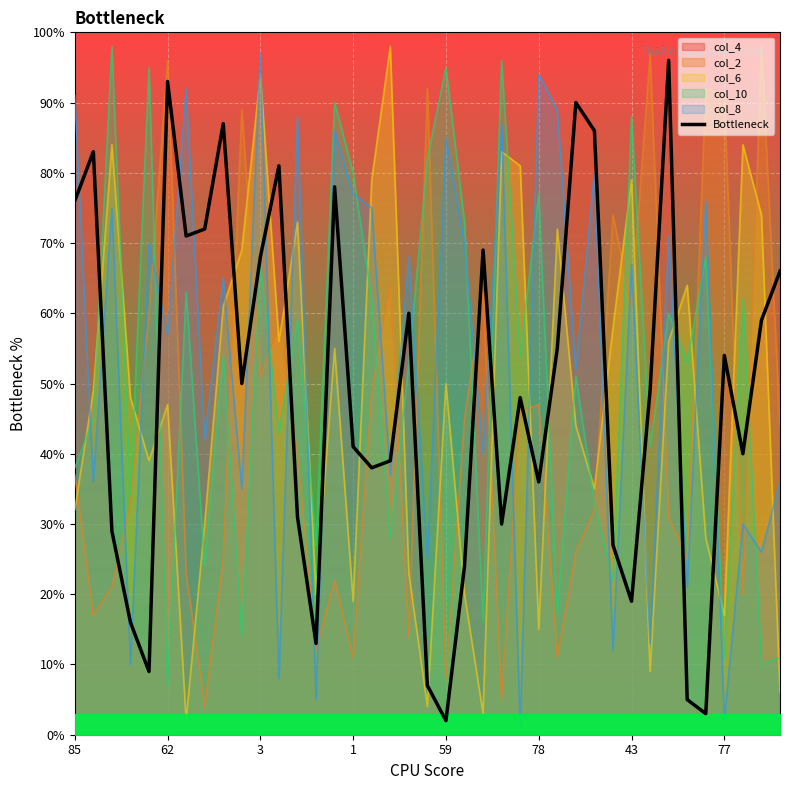

True or false: col_8 has a value of 16.6 at 43.

False